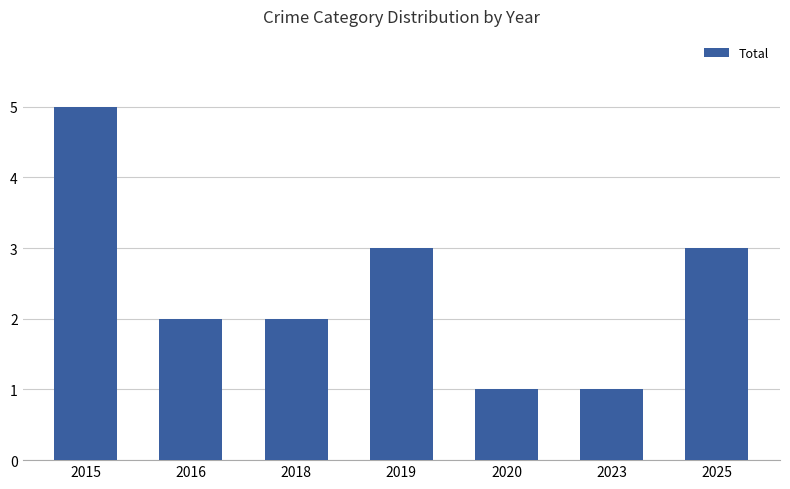

Reading left to right, transcribe all the data shown in this chart.

5	2	2	3	1	1	3